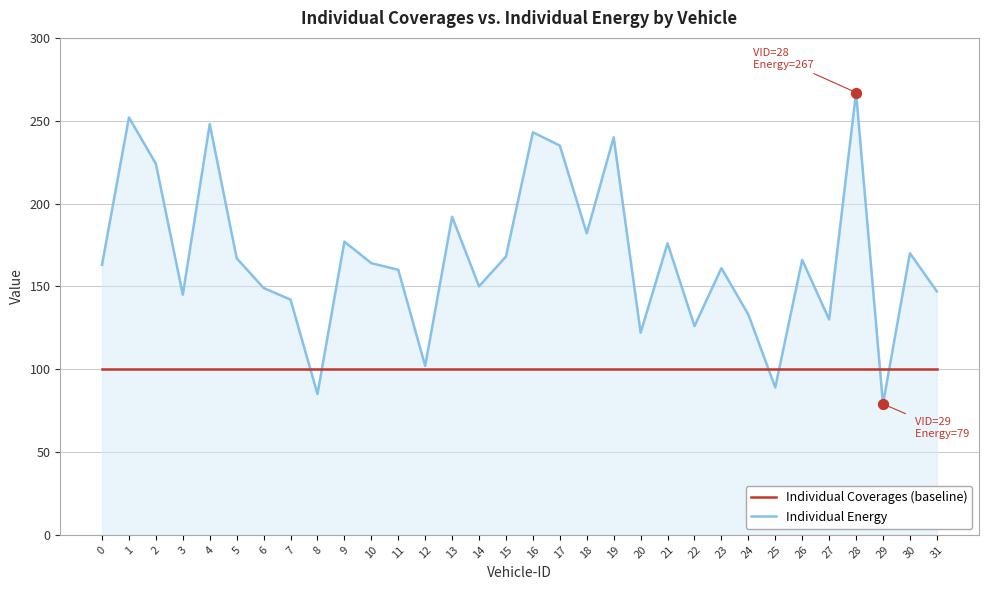

Which series changed the most between 8 and 22?

Individual Energy